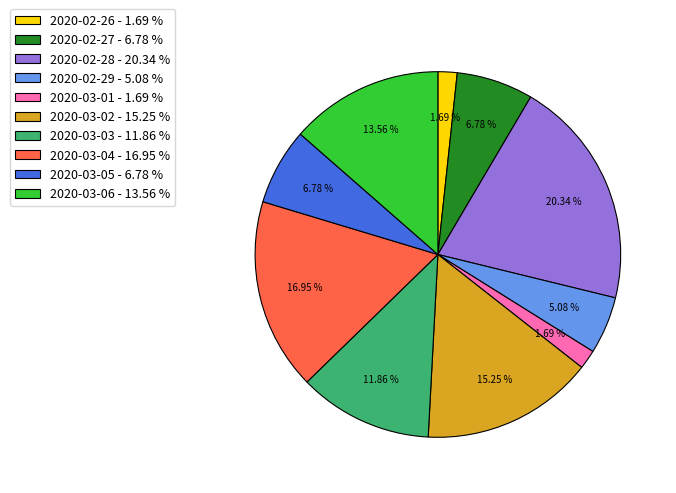

Which has a higher value, 2020-03-06 - 13.56 % or 2020-02-29 - 5.08 %?

2020-03-06 - 13.56 %